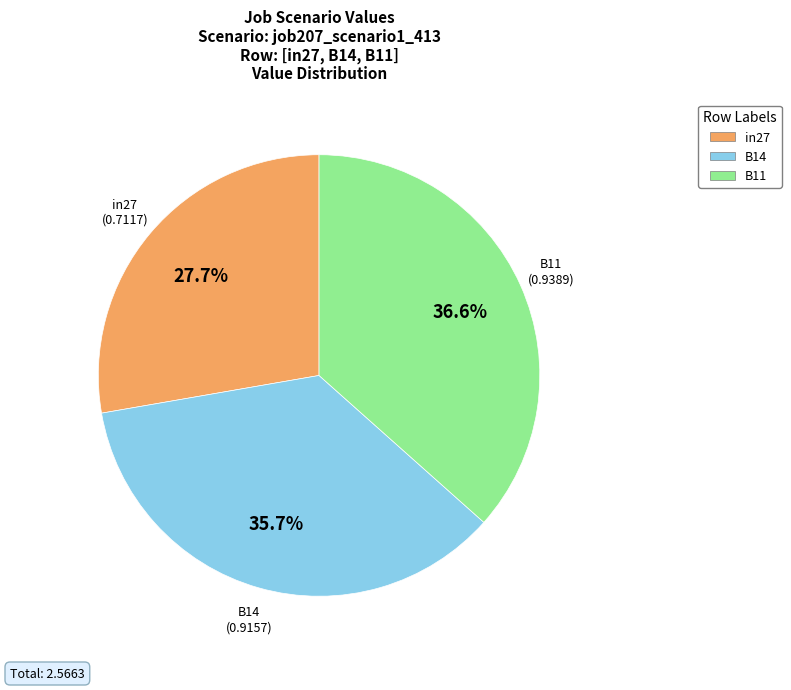

To the nearest percent, what percentage of the pie is B14?

36%